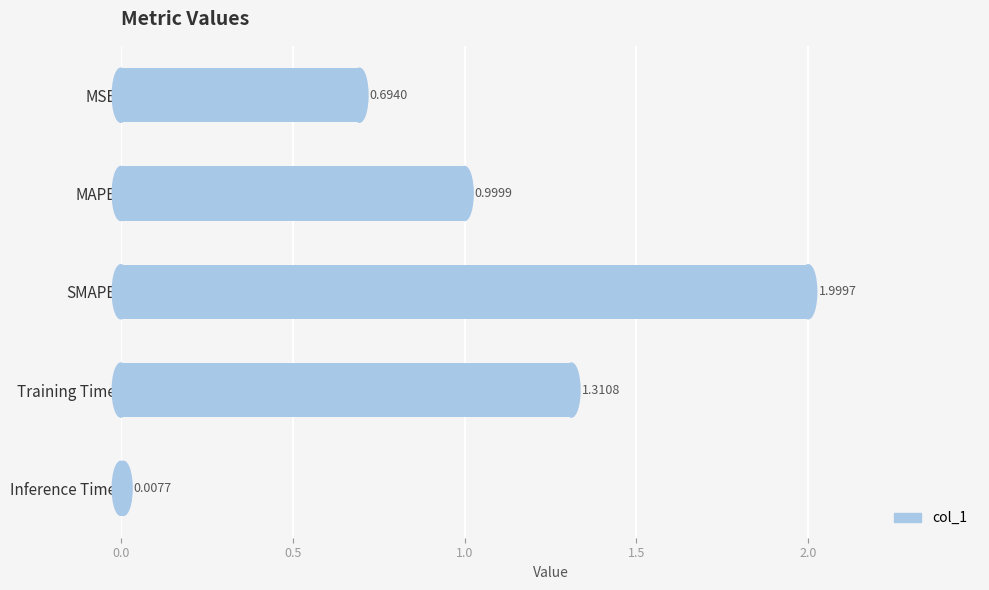

What is the difference between the values at MAPE and Training Time?

0.3